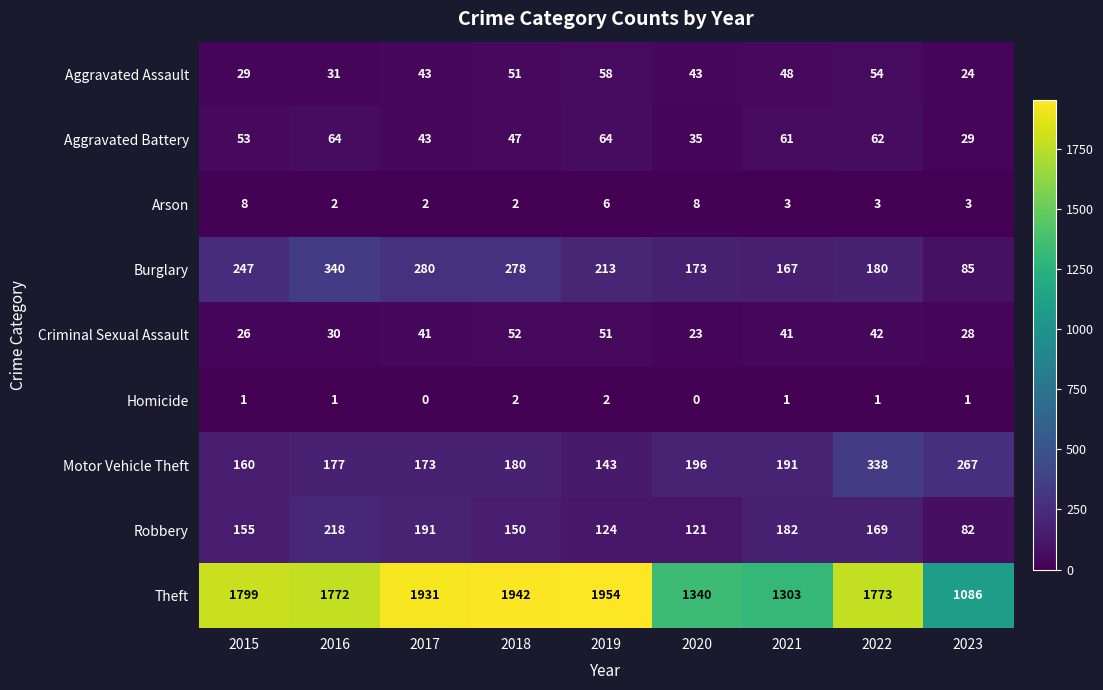

True or false: Theft has a value of 1340 at 2020.

True